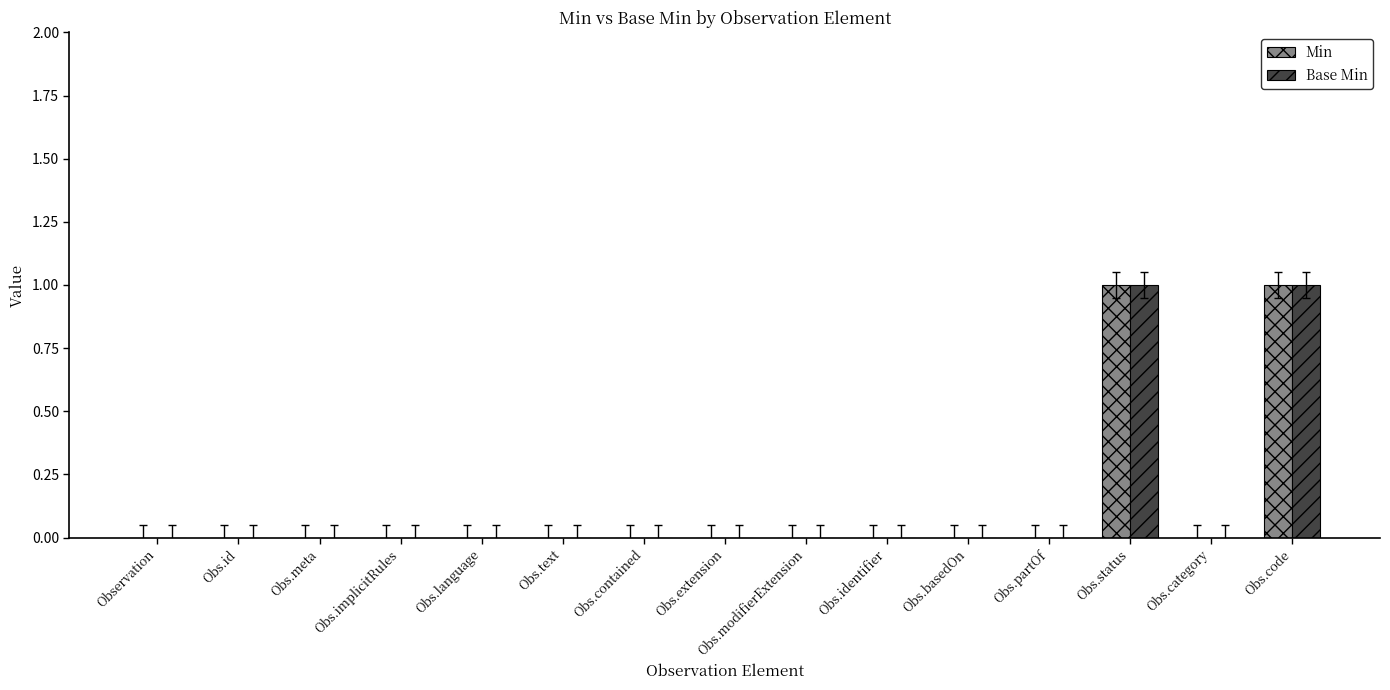

Reading left to right, transcribe all the data shown in this chart.

Min: Observation=0	Obs.id=0	Obs.meta=0	Obs.implicitRules=0	Obs.language=0	Obs.text=0	Obs.contained=0	Obs.extension=0	Obs.modifierExtension=0	Obs.identifier=0	Obs.basedOn=0	Obs.partOf=0	Obs.status=1	Obs.category=0	Obs.code=1
Base Min: Observation=0	Obs.id=0	Obs.meta=0	Obs.implicitRules=0	Obs.language=0	Obs.text=0	Obs.contained=0	Obs.extension=0	Obs.modifierExtension=0	Obs.identifier=0	Obs.basedOn=0	Obs.partOf=0	Obs.status=1	Obs.category=0	Obs.code=1